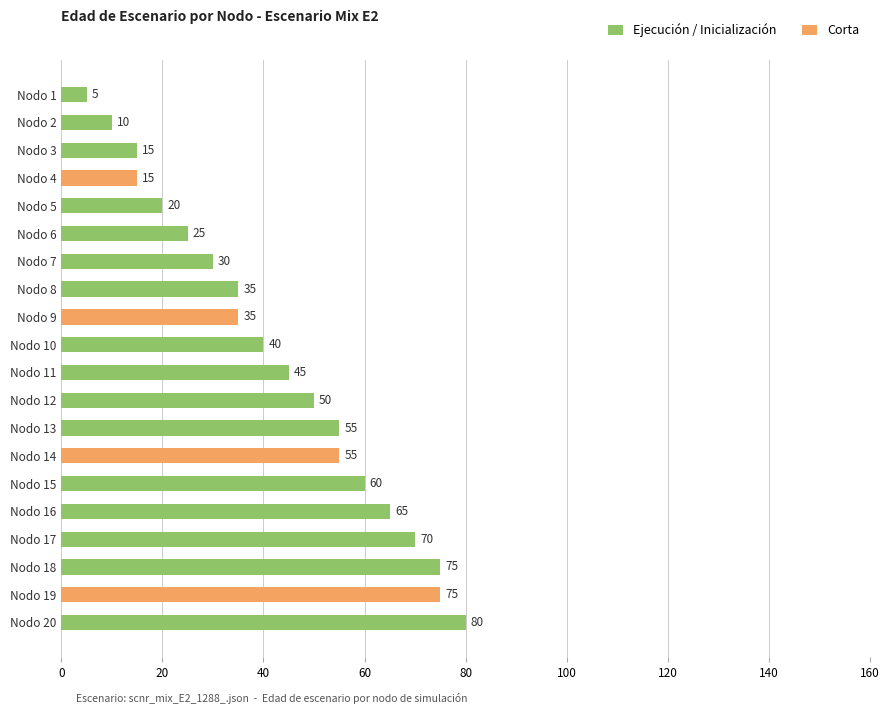

What is the change in value from Nodo 13 to Nodo 19?

+20